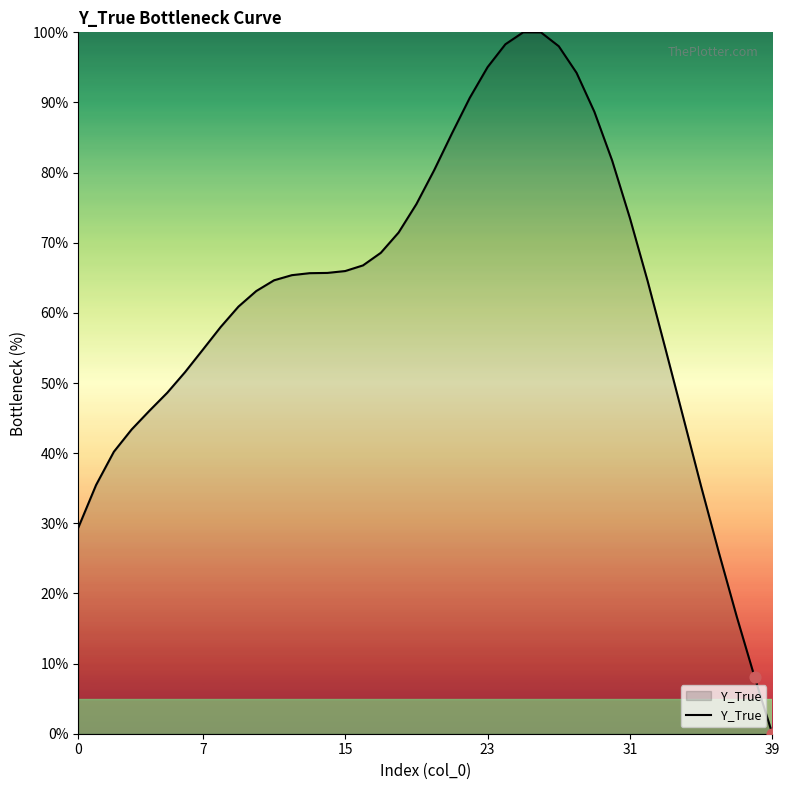

What is the greatest value displayed?

100.0